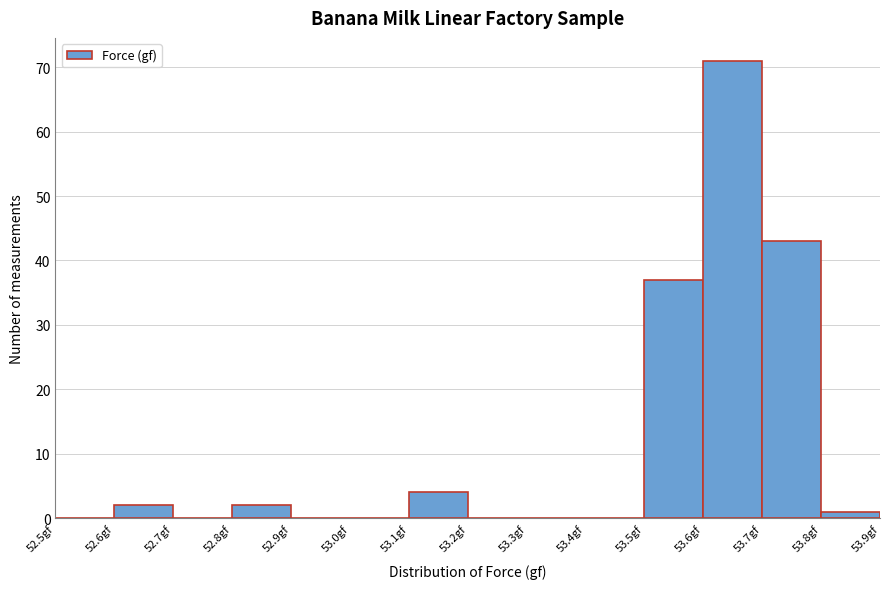

Which range on the x-axis has the tallest bar?

53.6 to 53.7